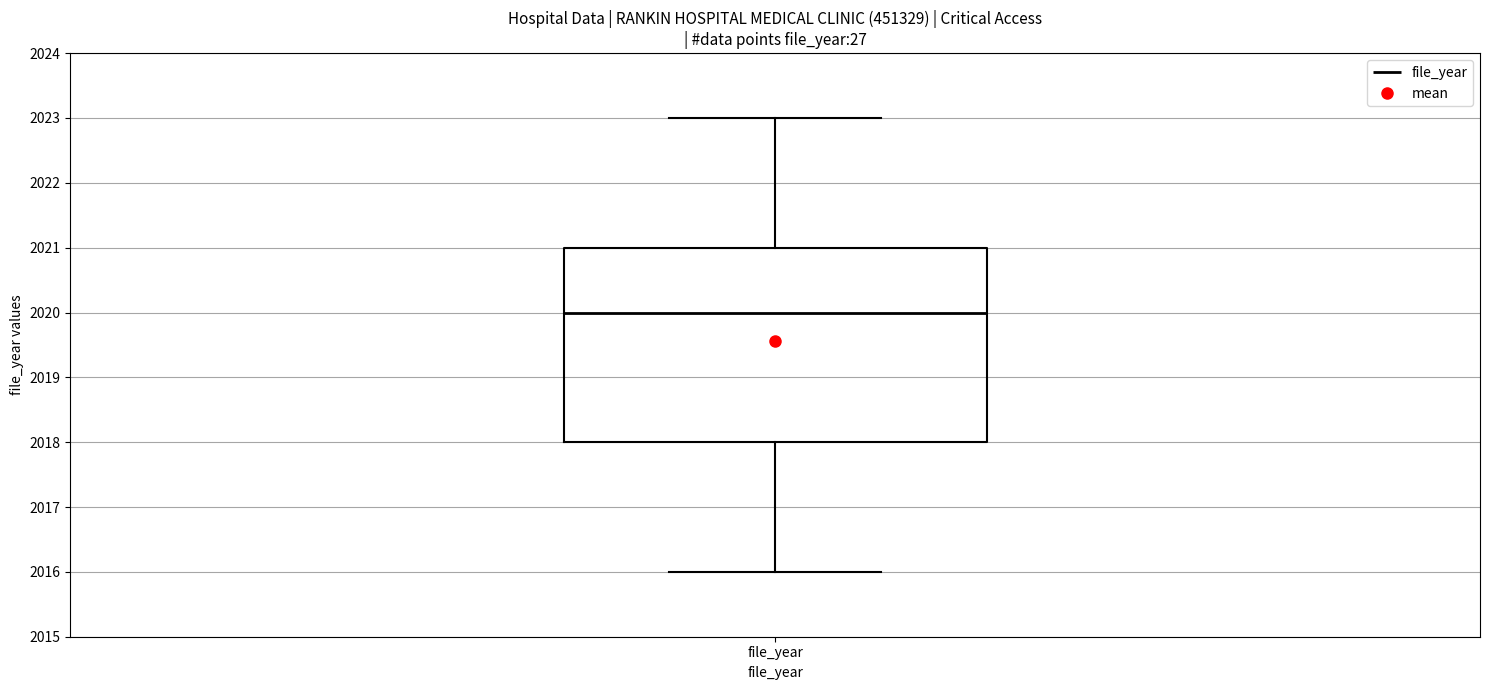

Transcribe this box plot: give where the median line is, the range the box spans, and where the two whiskers end, as read against the y-axis. The values are not printed on the chart, so give them approximately, as read against the axis.

median 2020, box 2018 to 2021, whiskers 2016 to 2023